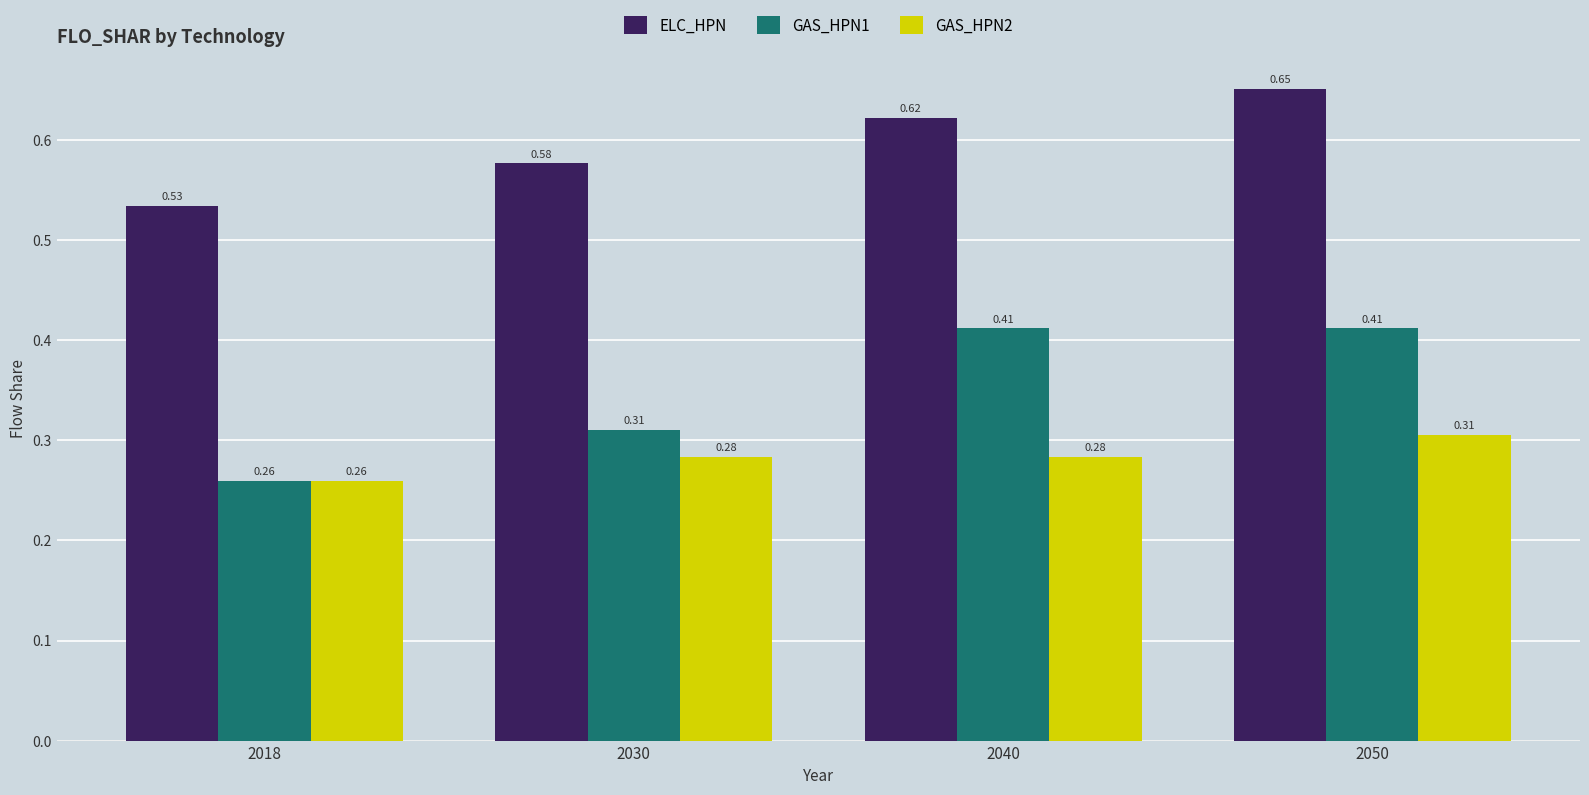

Which series changed the most between 2018 and 2040?

GAS_HPN1